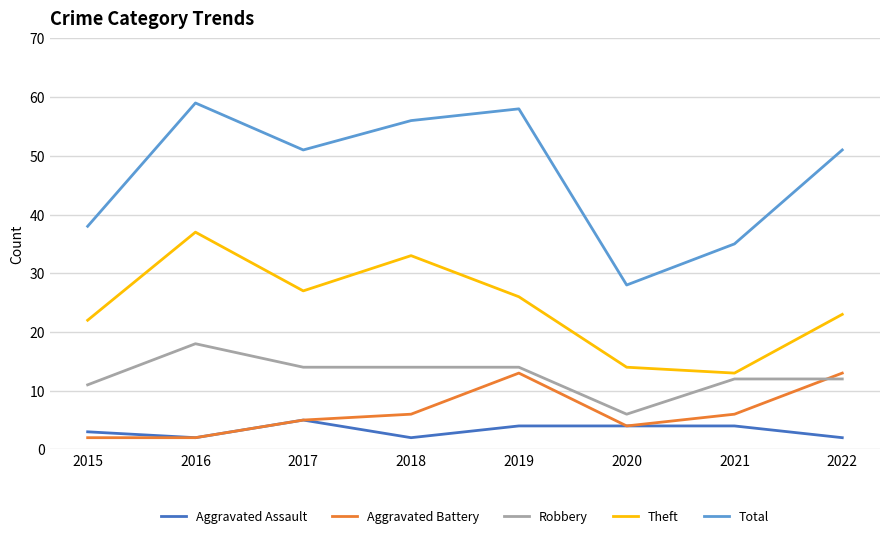

True or false: Theft and Robbery cross at least once.

False